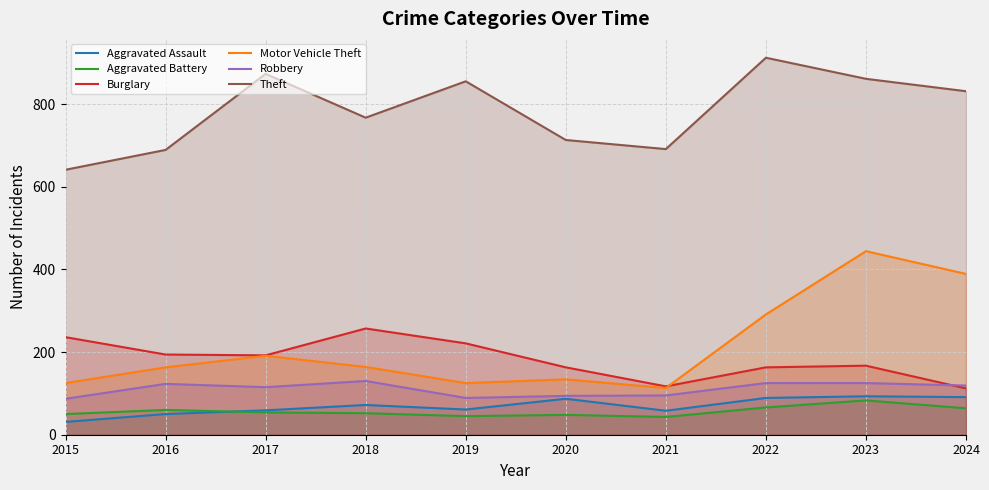

True or false: Theft has a value of 250 at 2022.

False